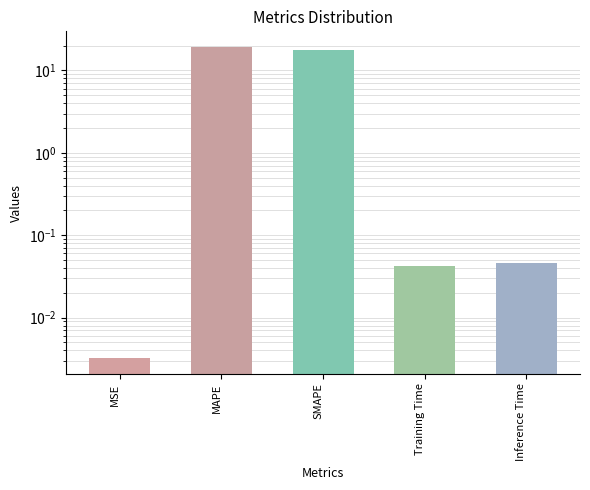

What is the label of the 1st bar from the right?

Inference Time